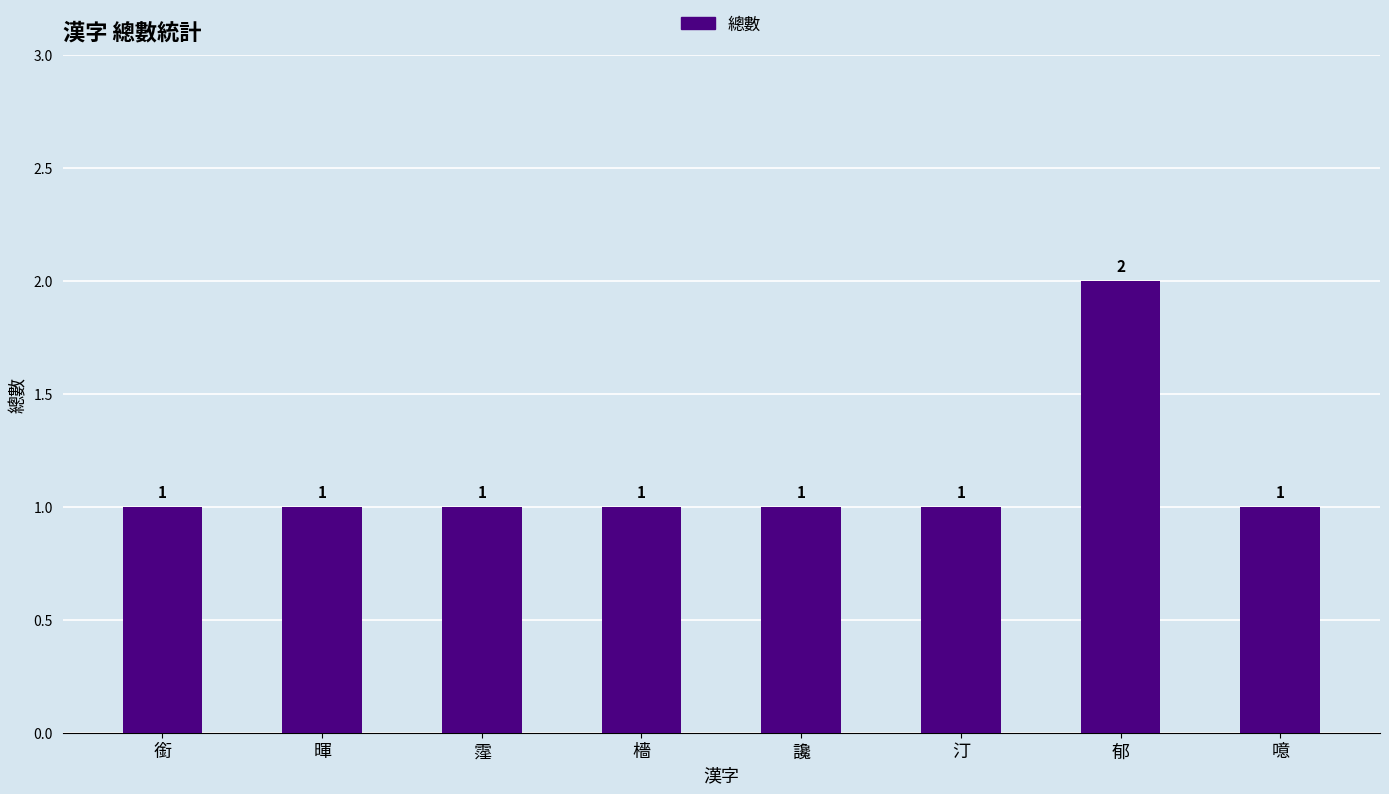

What is the label of the 4th bar from the left?

檣